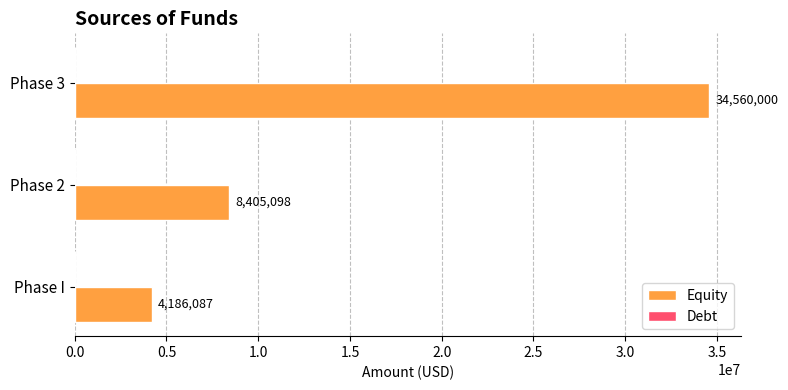

Count the number of data series in this chart.

1